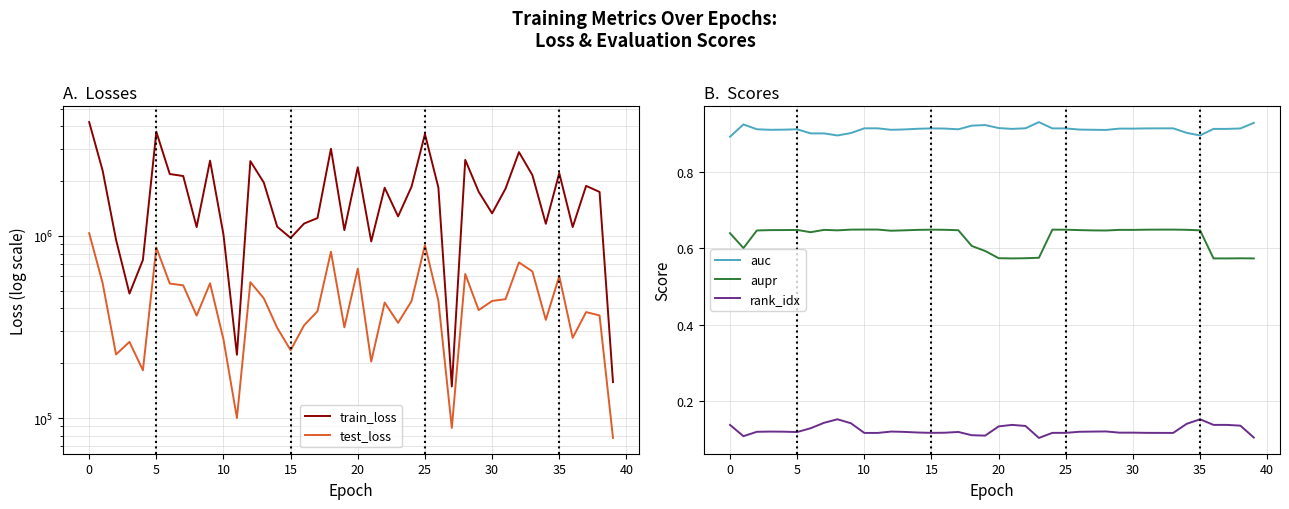

How many lines are shown in the chart?

5